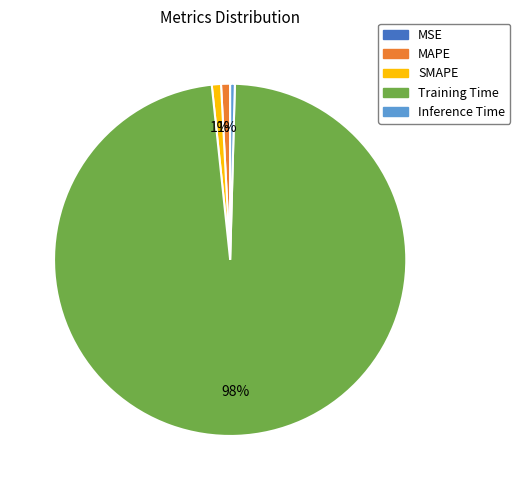

Which slice is the largest?

Training Time